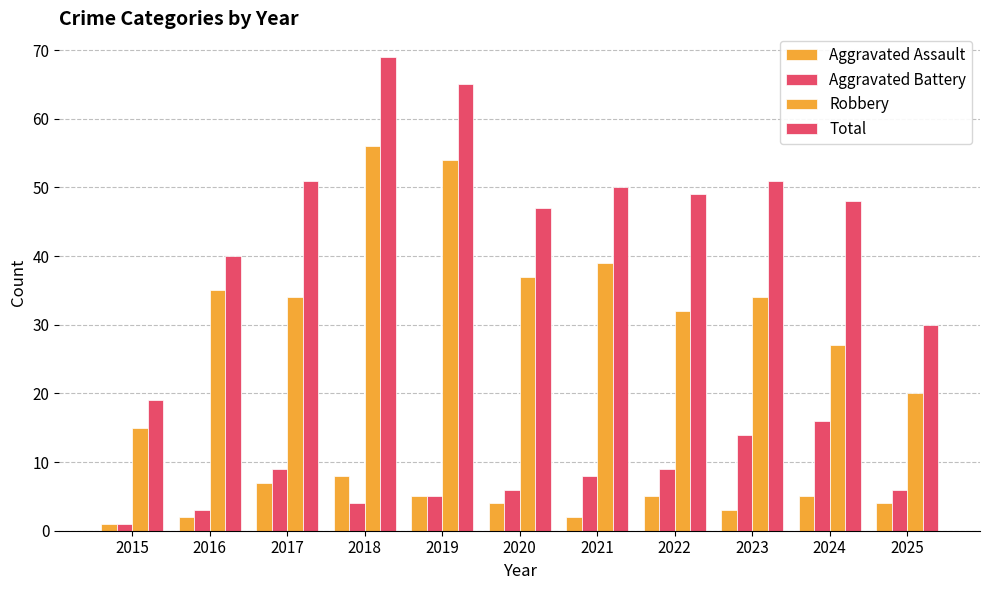

Are the bars horizontal?

No